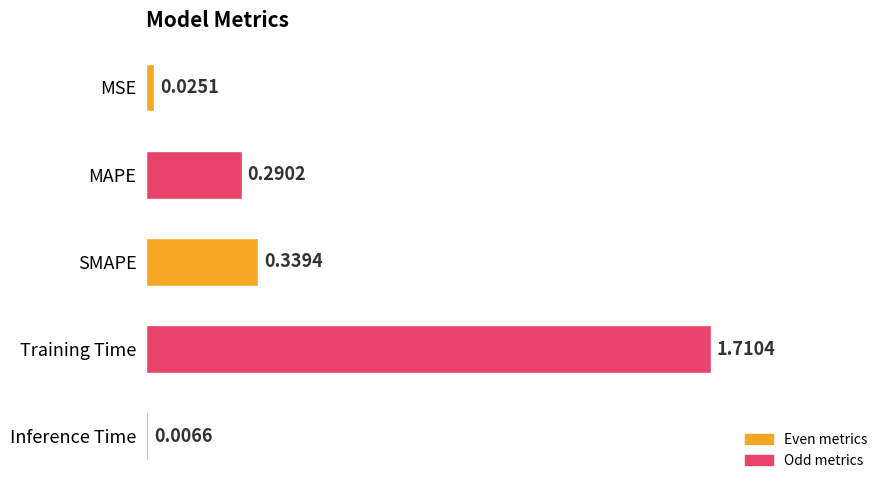

Which has a higher value, MAPE or MSE?

MAPE